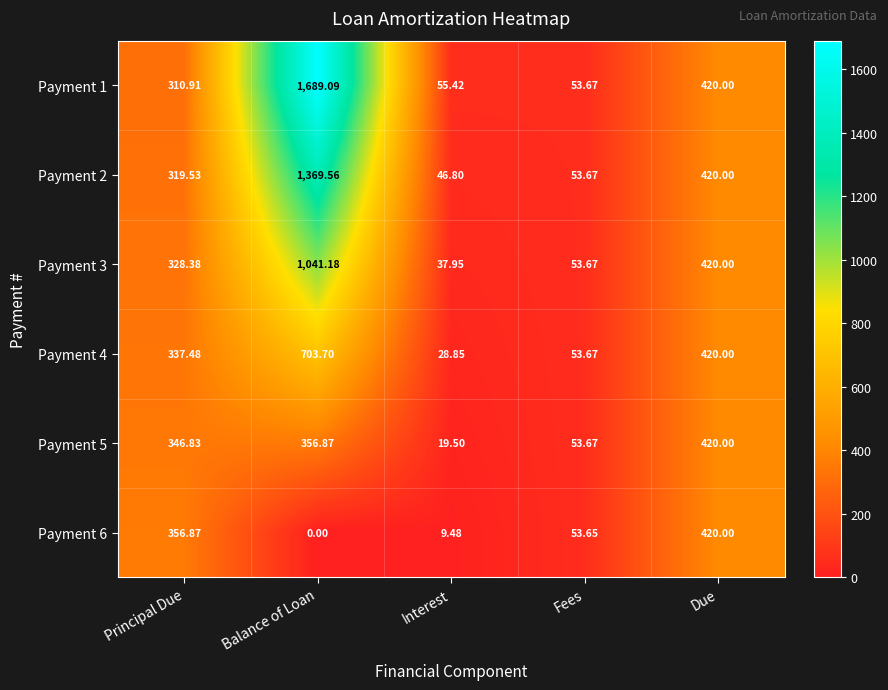

Which series has the largest total across all categories?

Payment 1